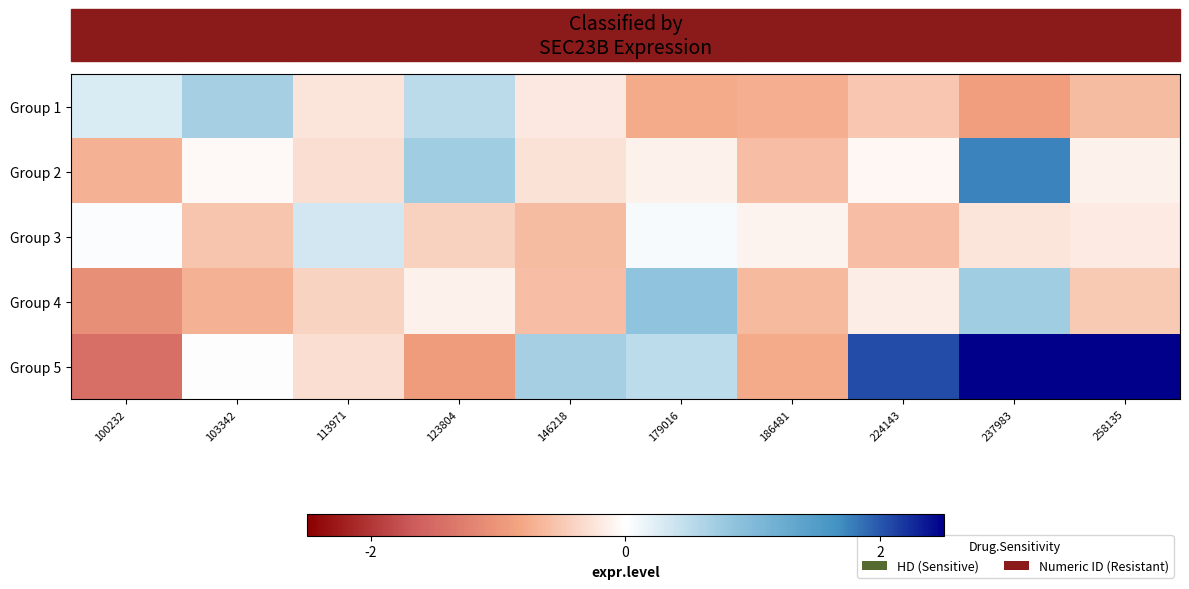

At which category is the sum across all series the highest?

237983